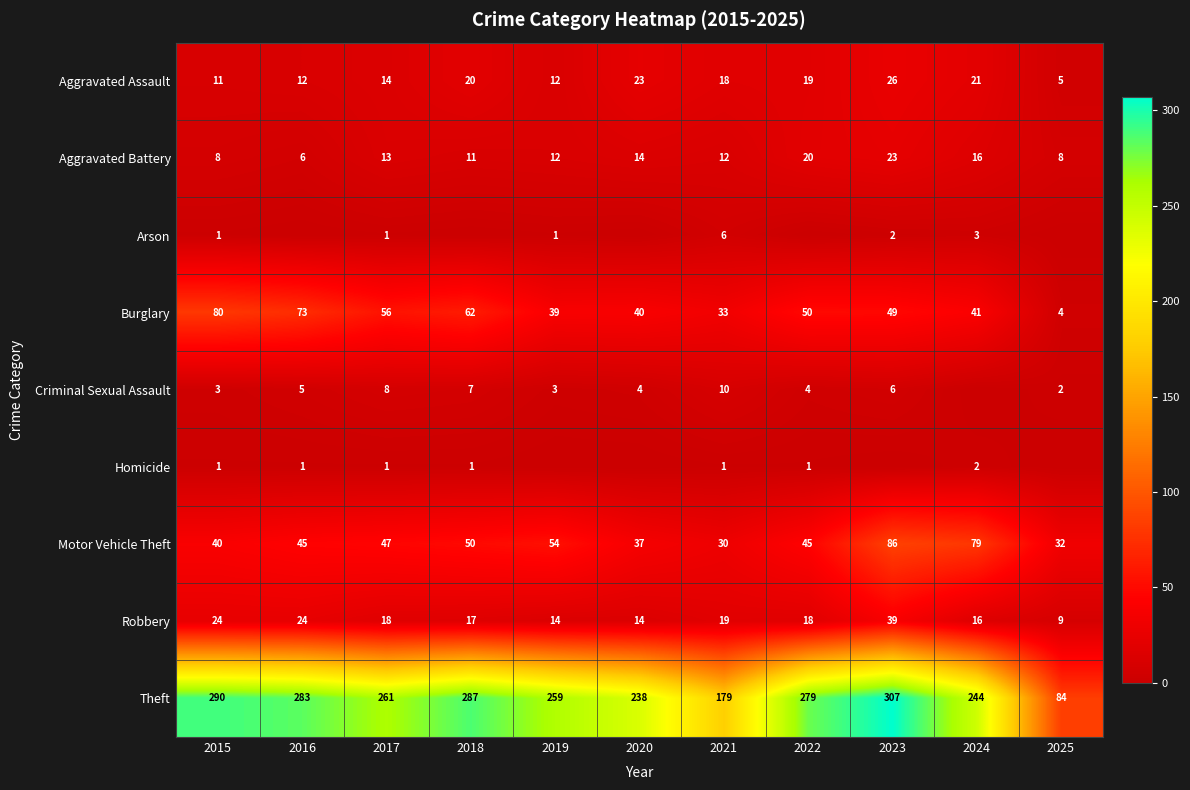

Which series changed the most between 2022 and 2024?

Theft